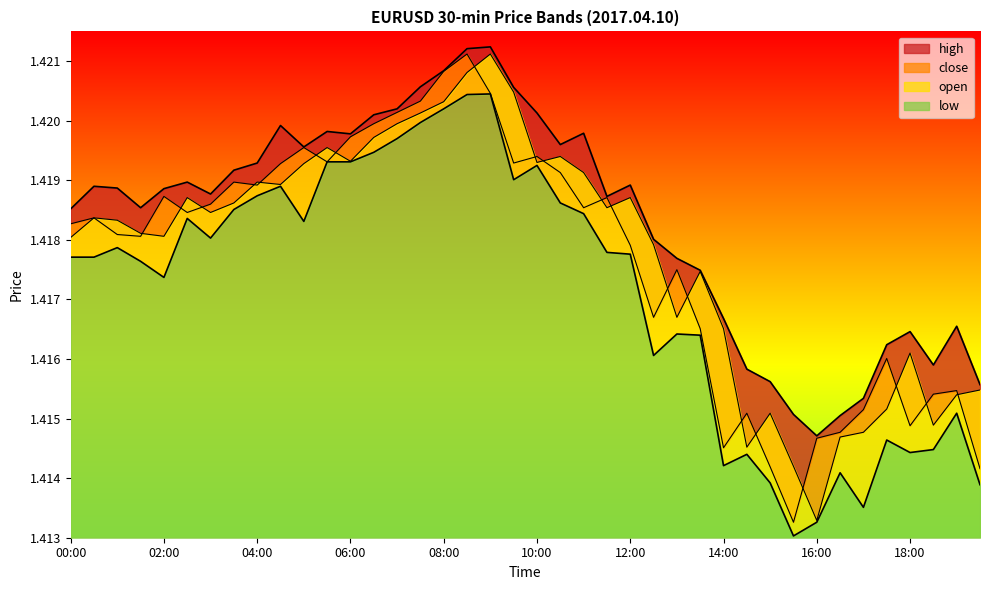

What are all the series names shown in the legend?

close, open, high, low